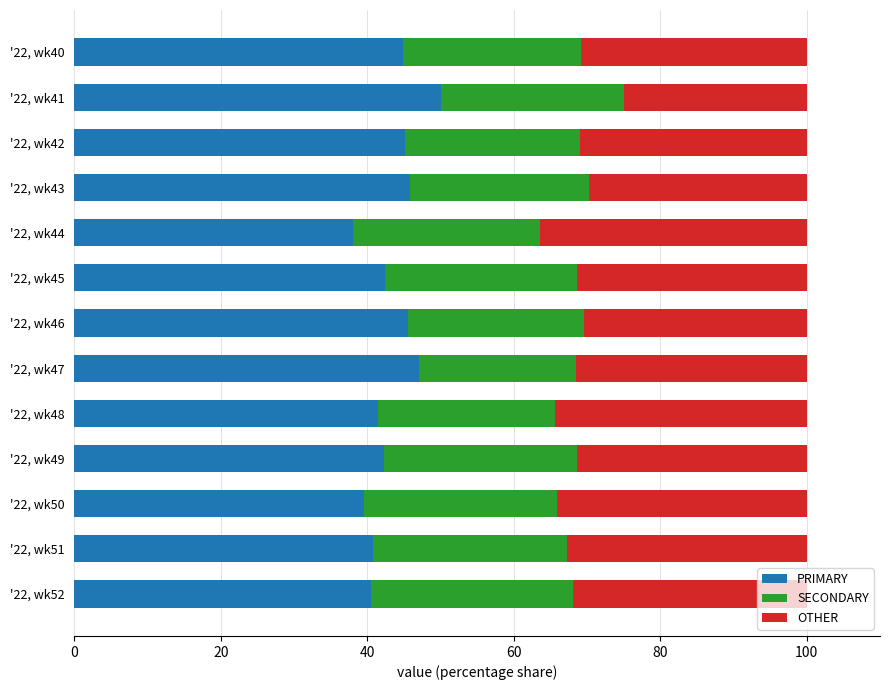

Is it true that PRIMARY equals 45.5 at '22, wk46?

True